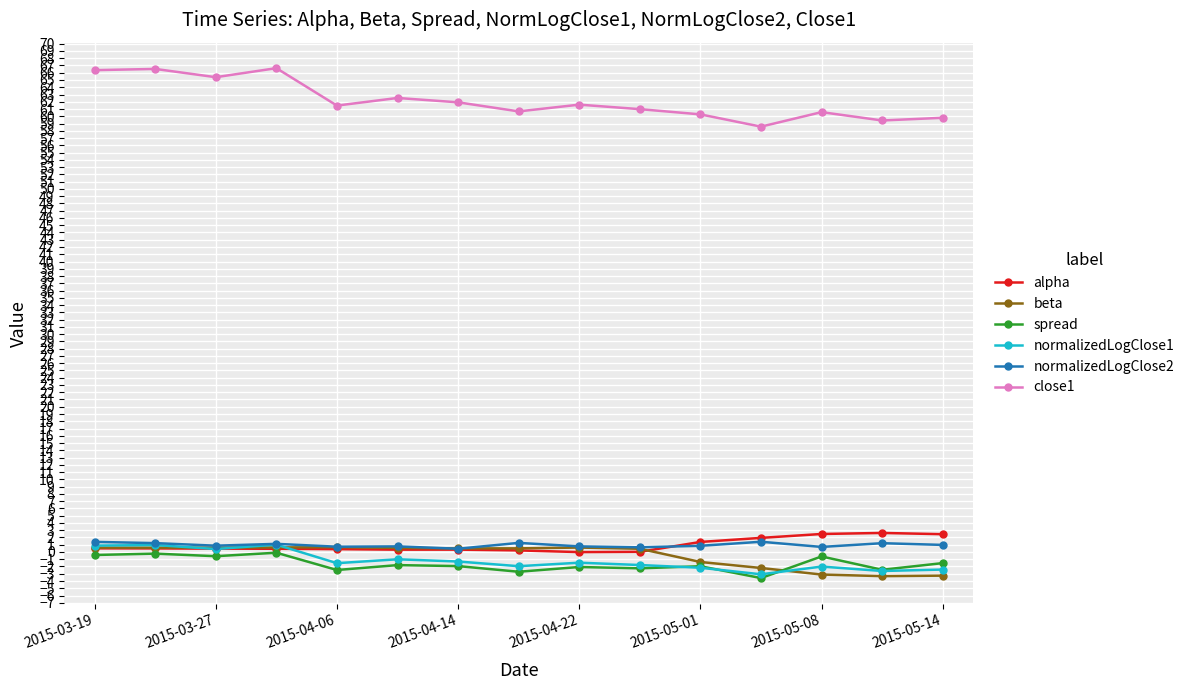

In normalizedLogClose2, how many points are lower than both neighbors (excluding endpoints)?

5